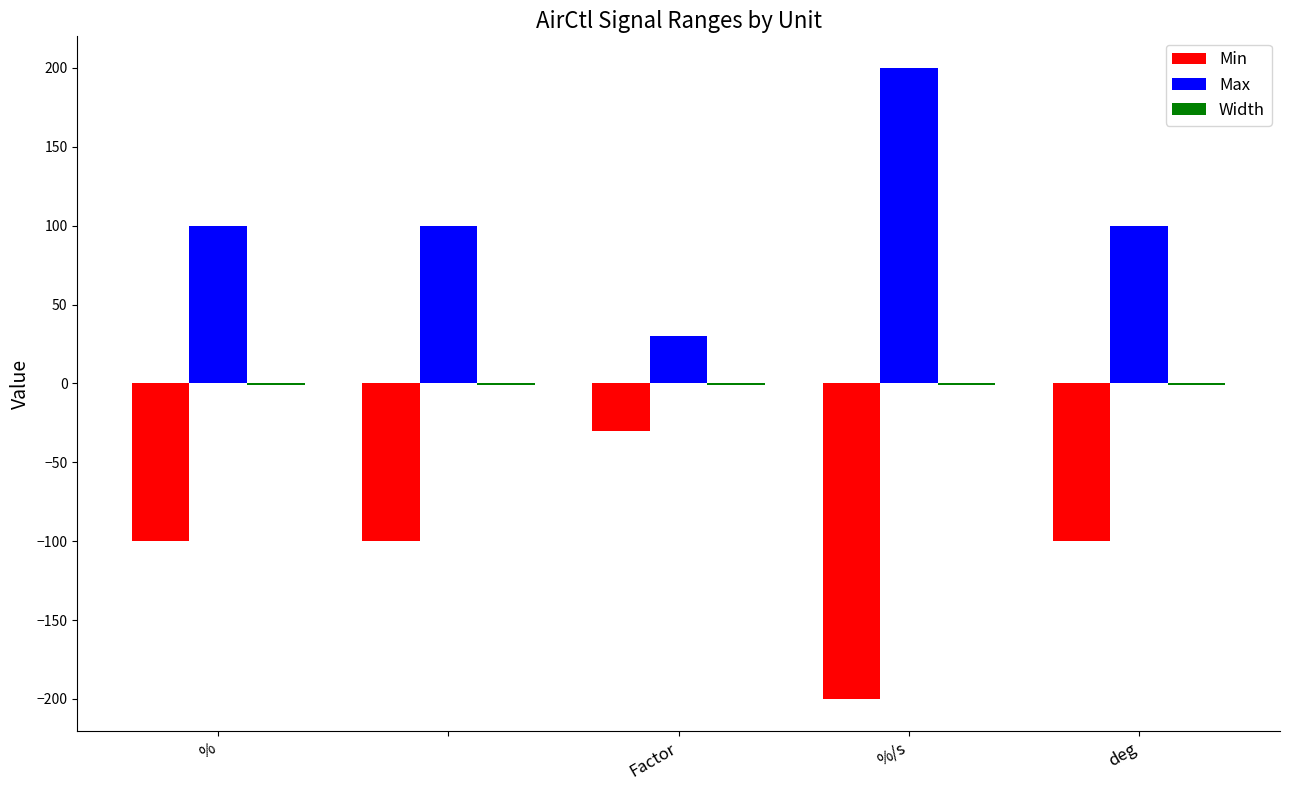

What is the sum of all Max values?

530